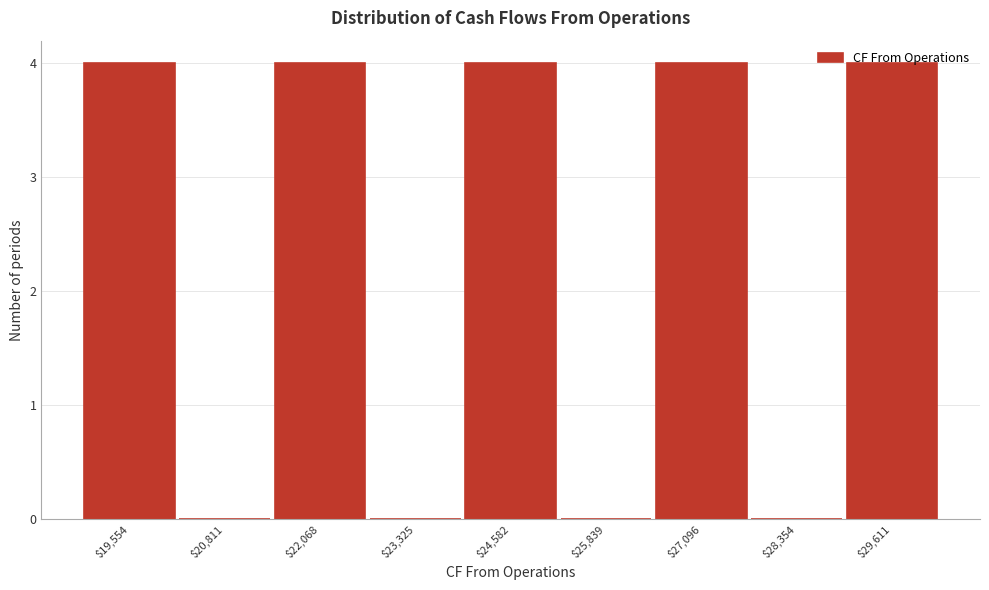

Reading left to right, transcribe this chart: for each bar, give the range it covers on the x-axis and its height. Neither the bar edges nor the heights are printed on the chart, so give them approximately, as read against the axes.

19000 to 20200: 4
20200 to 21400: 0
21400 to 22600: 4
22600 to 24000: 0
24000 to 25200: 4
25200 to 26400: 0
26400 to 27800: 4
27800 to 29000: 0
29000 to 30200: 4